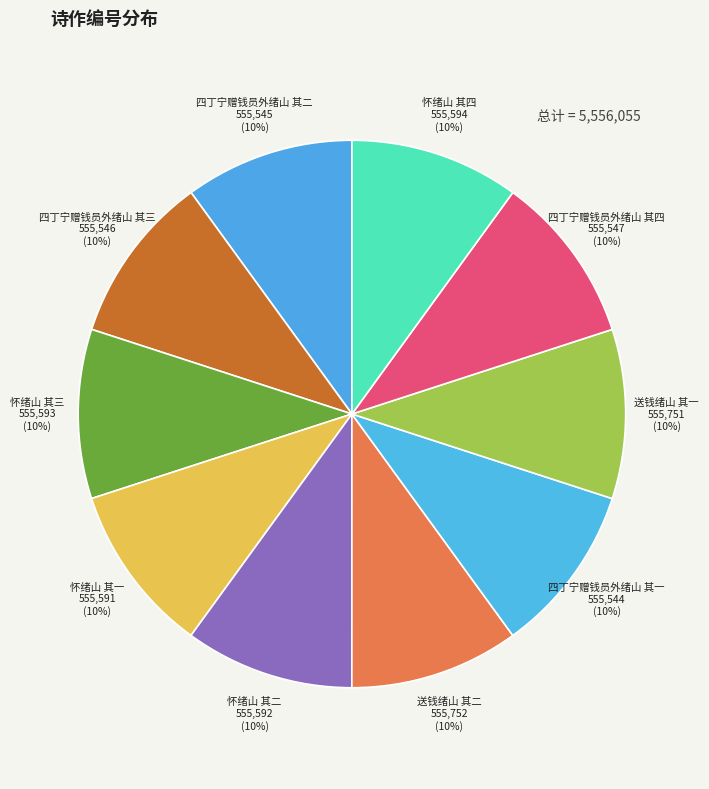

Combined, do 怀绪山 其三 and 怀绪山 其四 account for over 50%?

No